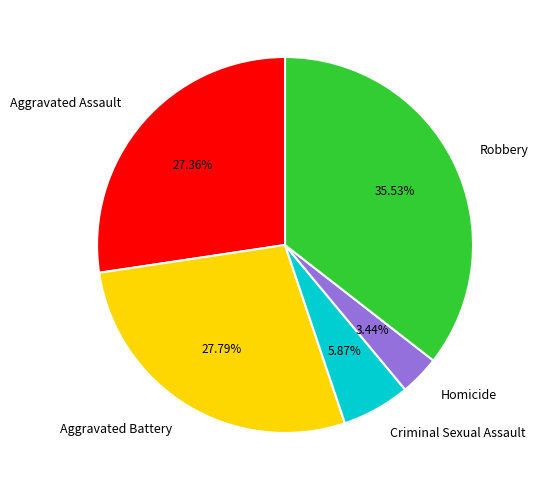

How many slices are in this pie chart?

5